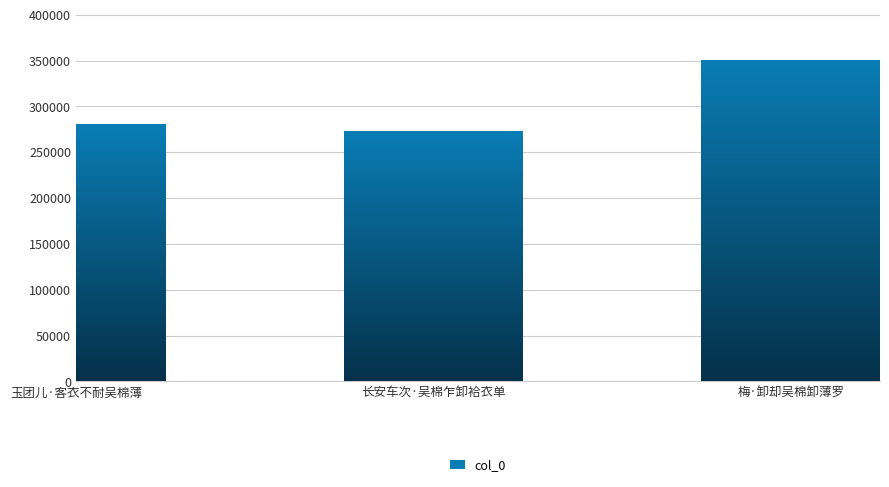

Approximately how many times larger is the value at 玉团儿·客衣不耐吴棉薄 compared to 长安车次·吴棉乍卸袷衣单?

1.0